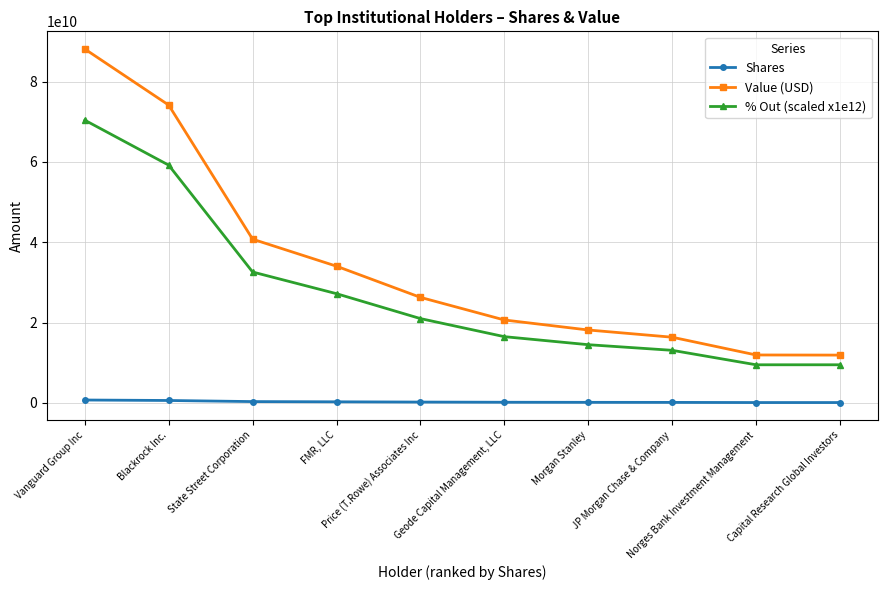

What are all the series names shown in the legend?

Shares, Value (USD), % Out (scaled x1e12)